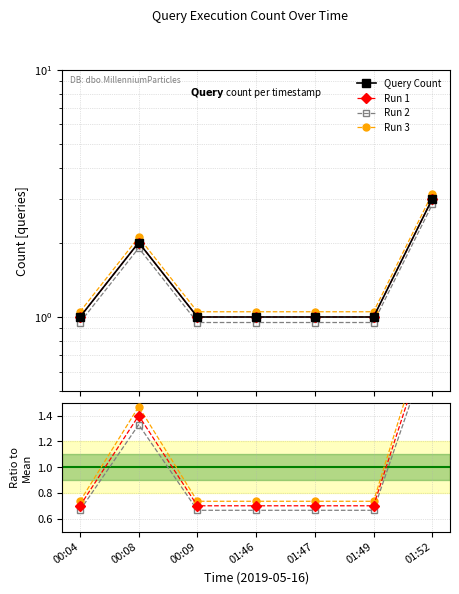

What are all the series names shown in the legend?

Query Count, Run 1, Run 2, Run 3